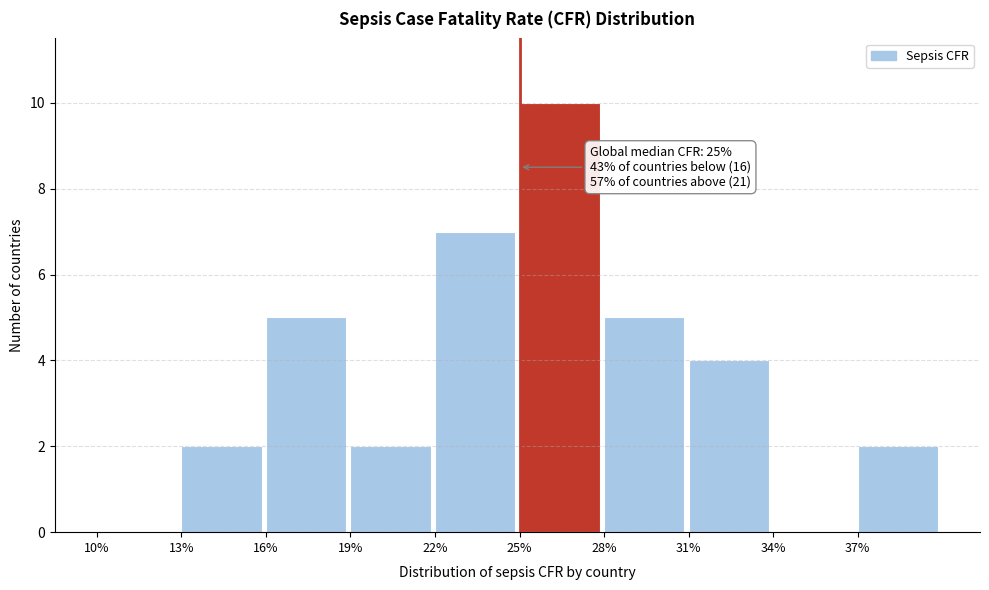

Reading right to left, list all the values displayed in this chart.

37%=2	34%=0	31%=4	28%=5	25%=10	22%=7	19%=2	16%=5	13%=2	10%=0